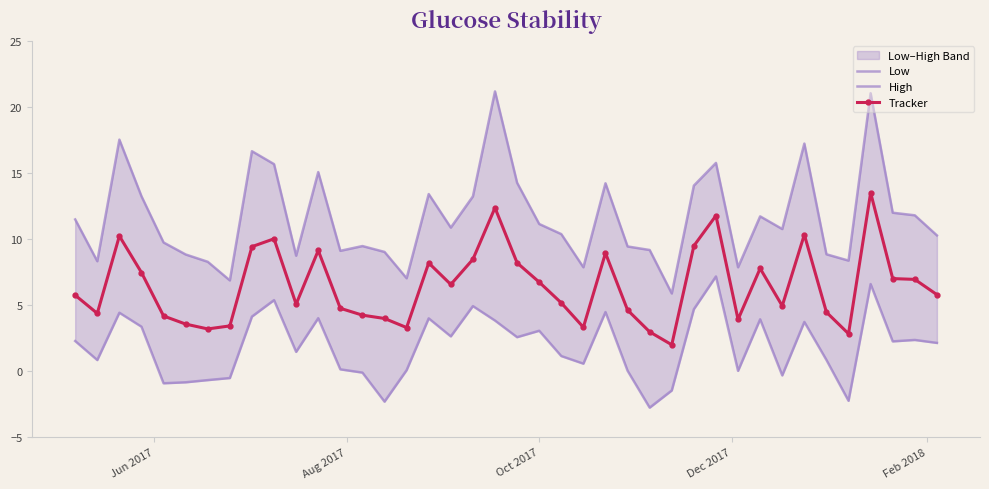

True or false: Tracker has more than 1 interior local peaks.

True